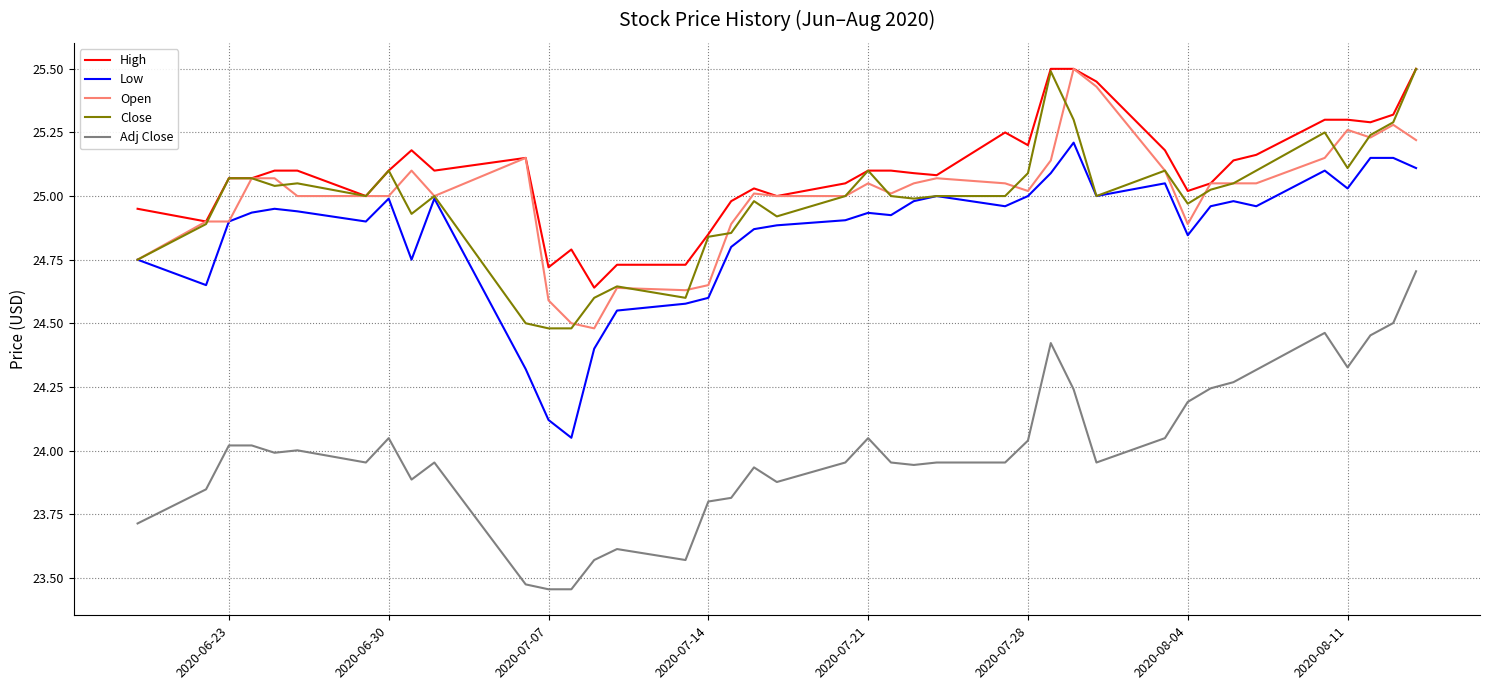

True or false: High and Low cross at least once.

False